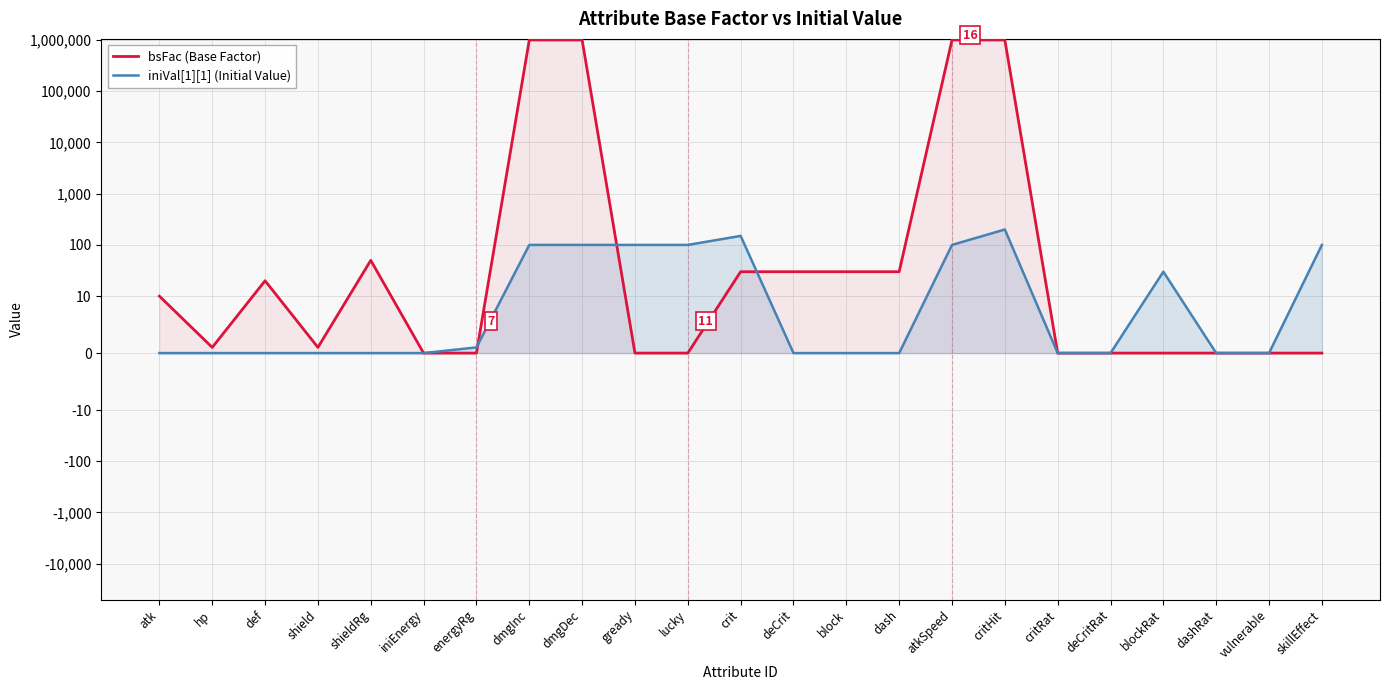

What are all the series names shown in the legend?

bsFac (Base Factor), iniVal[1][1] (Initial Value)